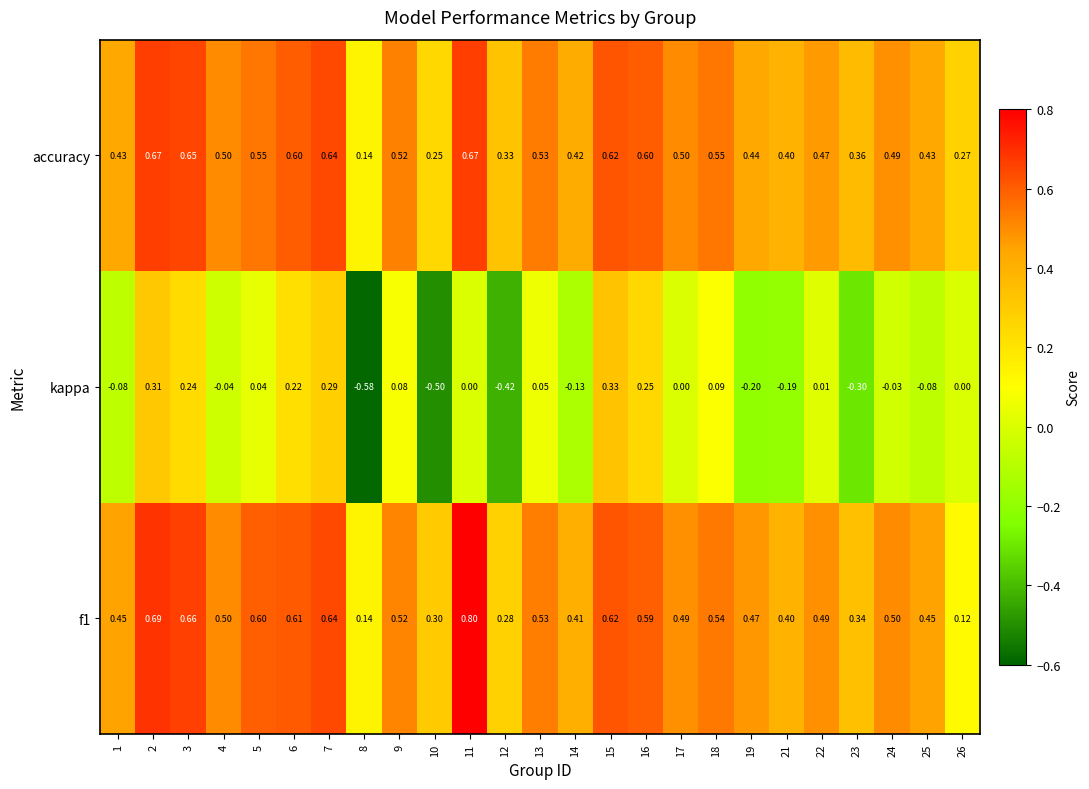

Which series changed the most between 21 and 25?

kappa